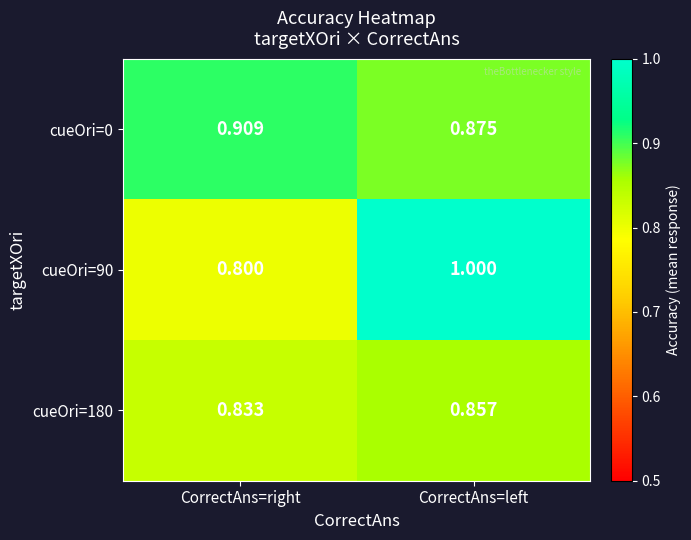

Which category has the lowest value across all series?

CorrectAns=right